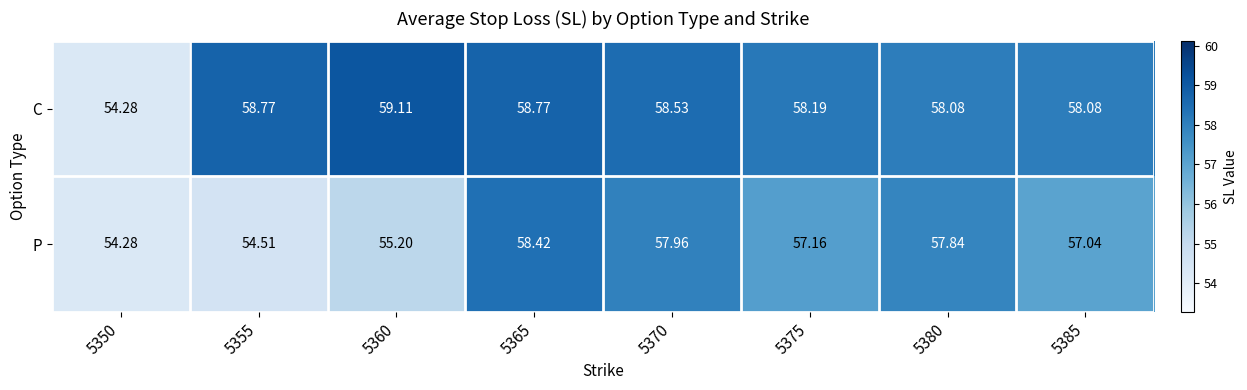

The P series shows 57.0 at 5385. True or false?

True